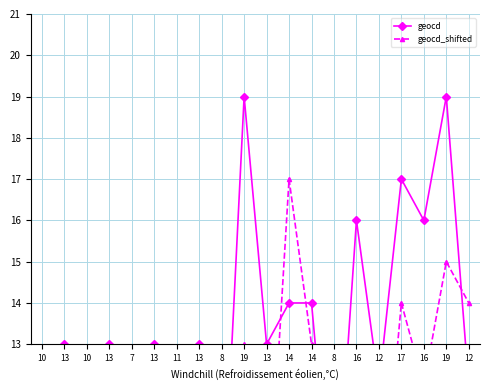

What is the total value across all series at 10?

10